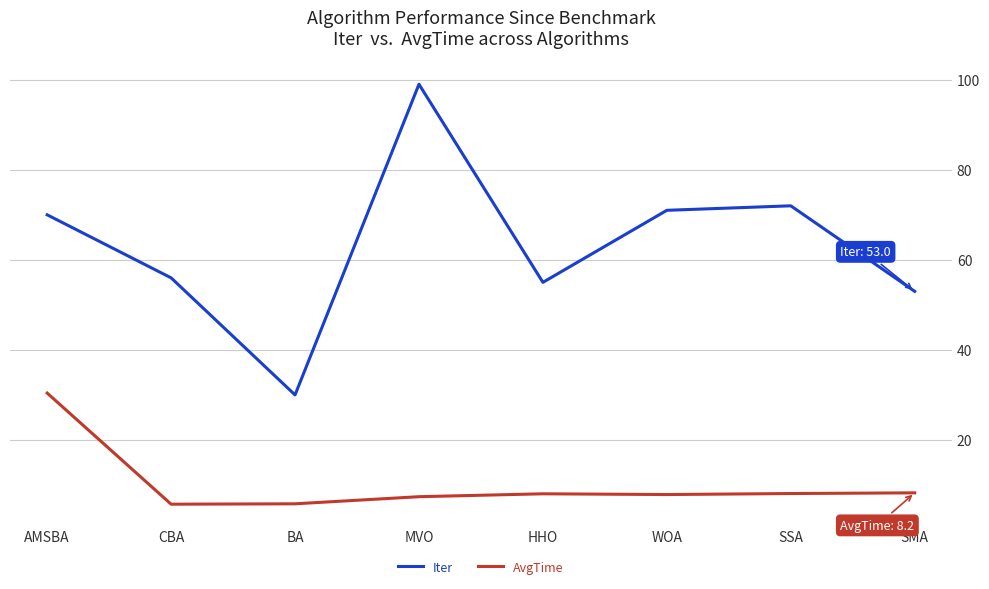

Where is Iter nearest to the value 64?

AMSBA